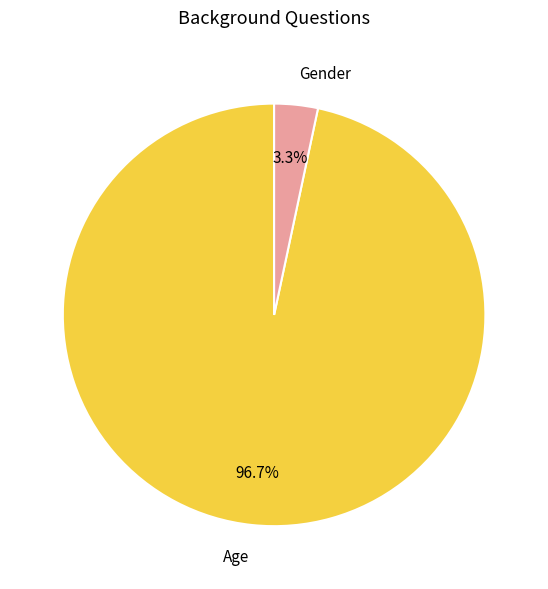

Which category accounts for the majority?

Age